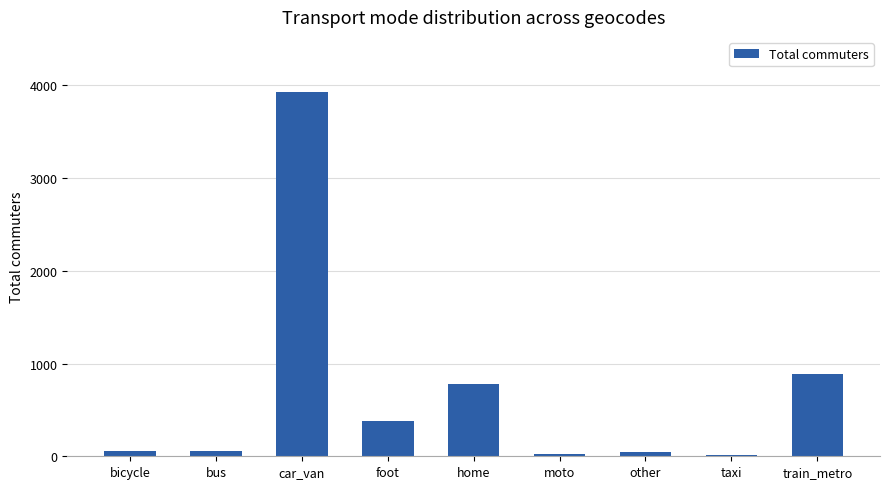

What is the maximum value shown in the chart?

3931